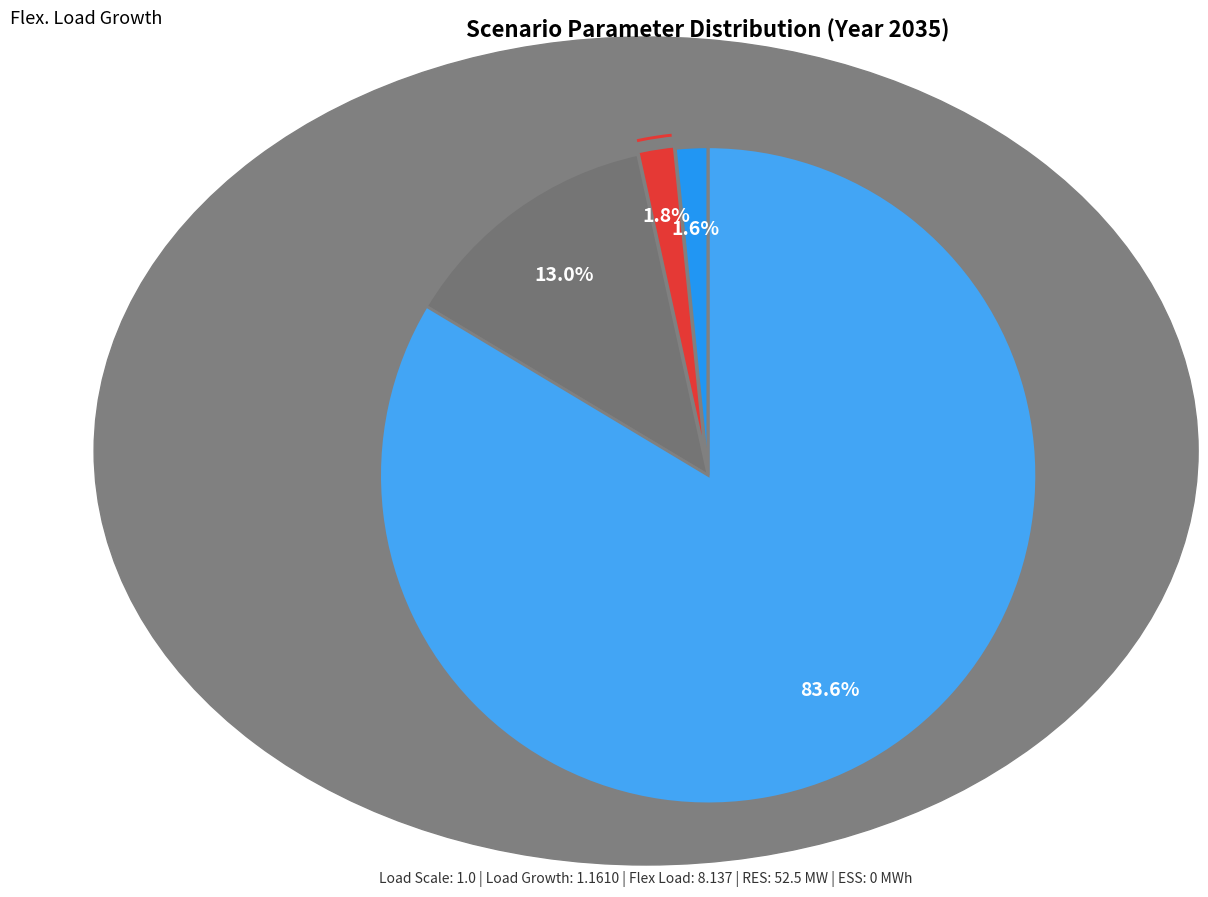

How many segments does this pie chart have?

5